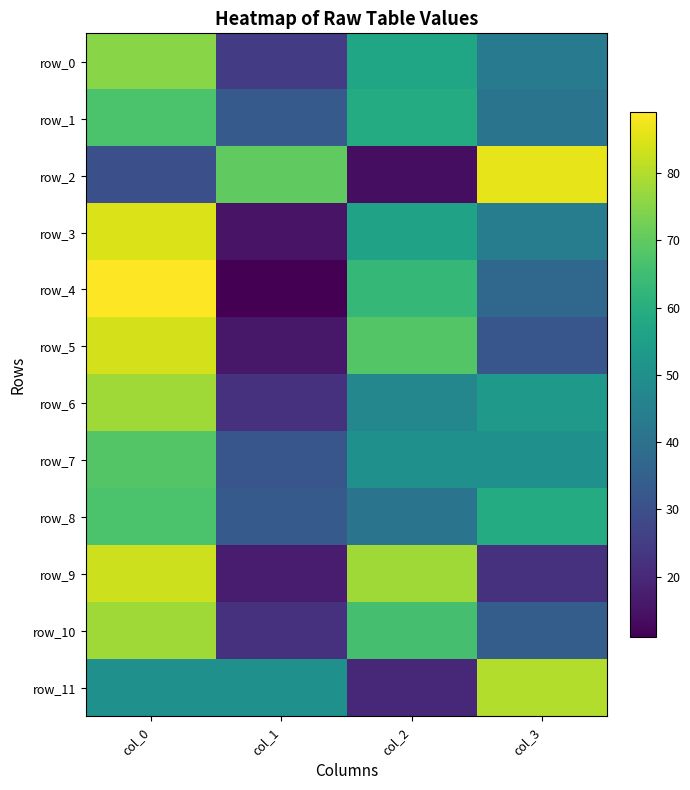

At which label does row_11 first exceed 50?

col_3